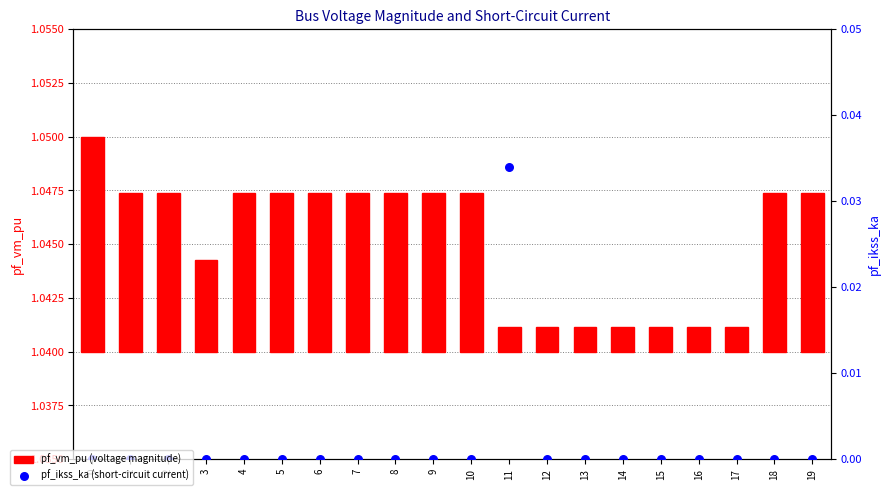

Is the value of pf_ikss_ka (short-circuit current) at 9 greater than the value of pf_vm_pu (voltage magnitude) at 6?

No